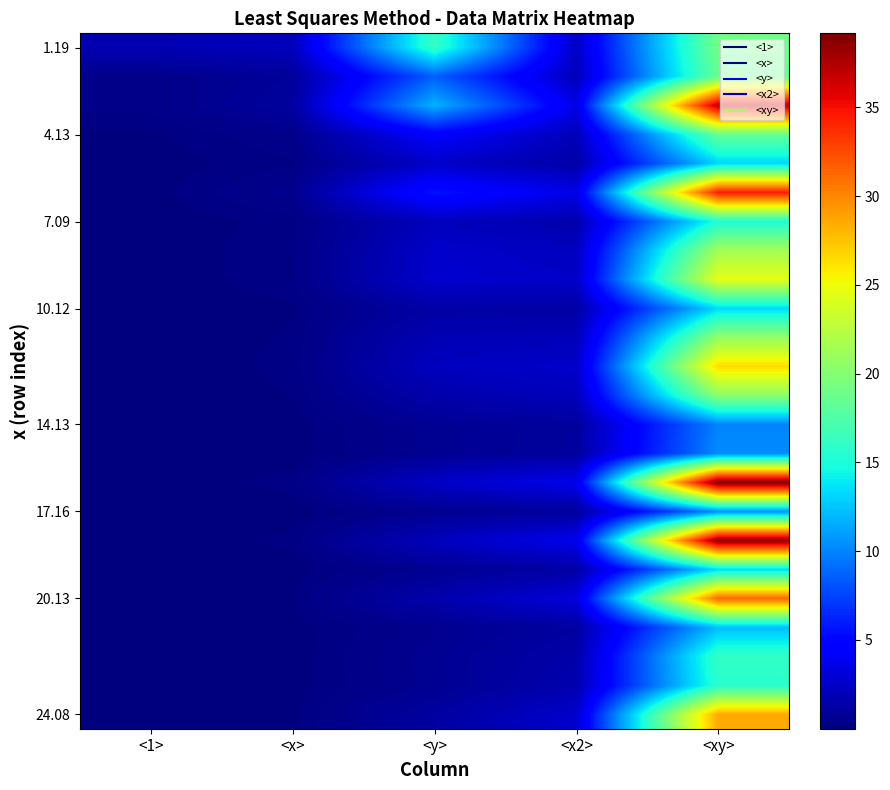

At which category is the sum across all series the highest?

<xy>